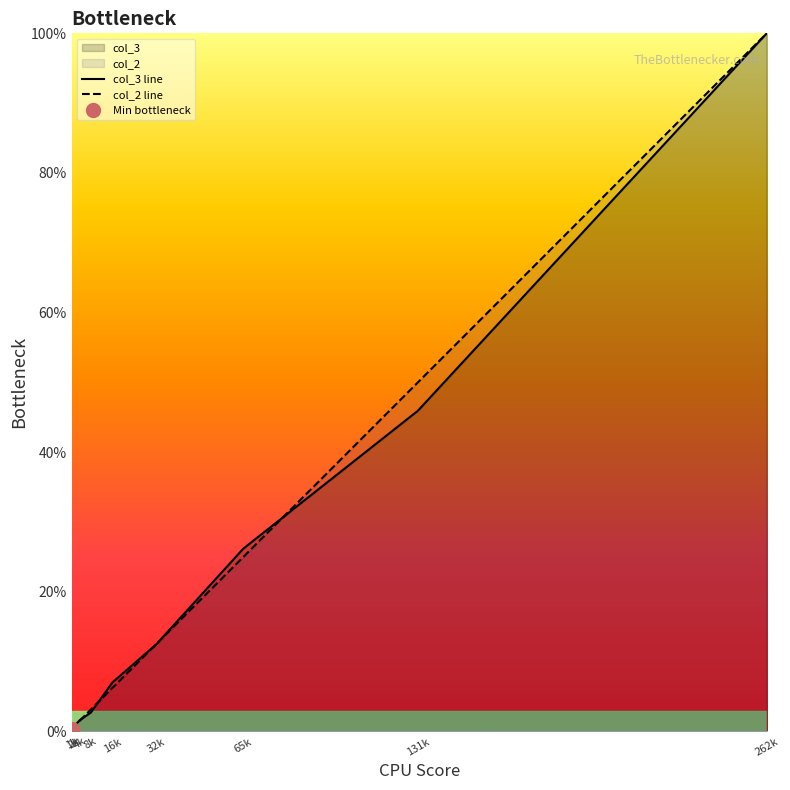

Which has a higher value, 16k or 65k?

65k